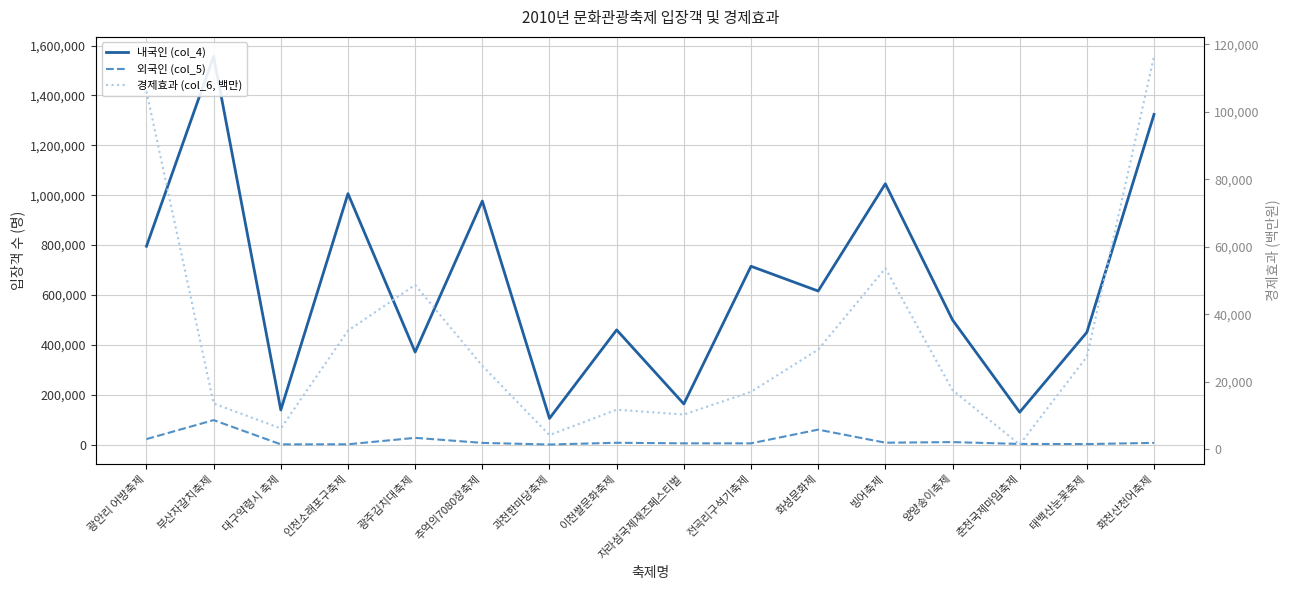

Where is the first local minimum for 외국인 (col_5)?

대구약령시 축제